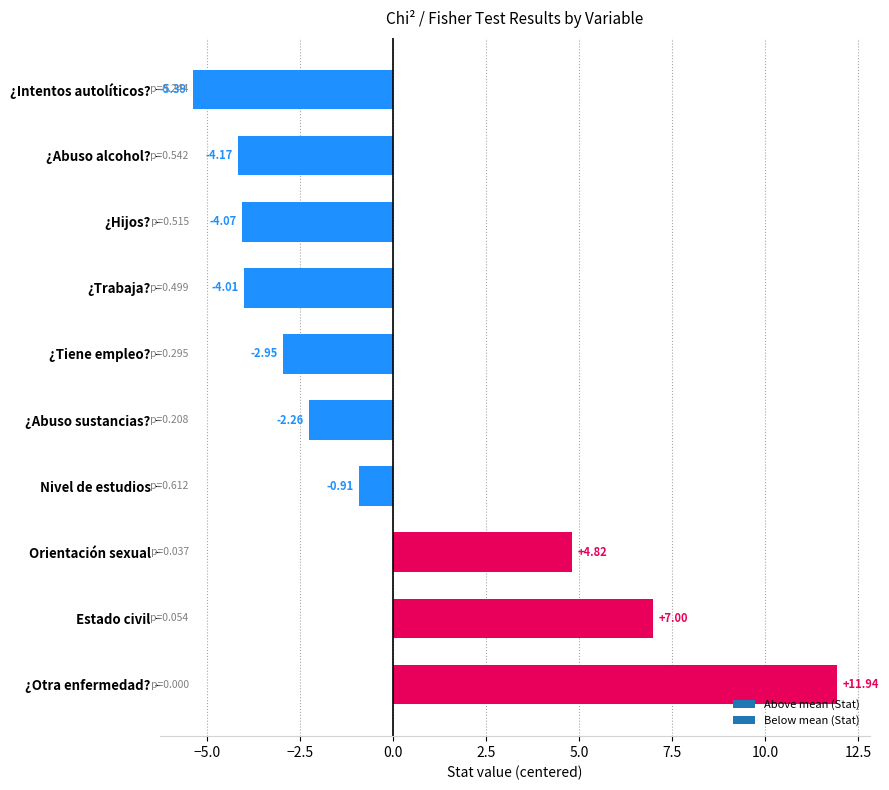

Between Orientación sexual and ¿Abuso sustancias?, which is larger?

Orientación sexual